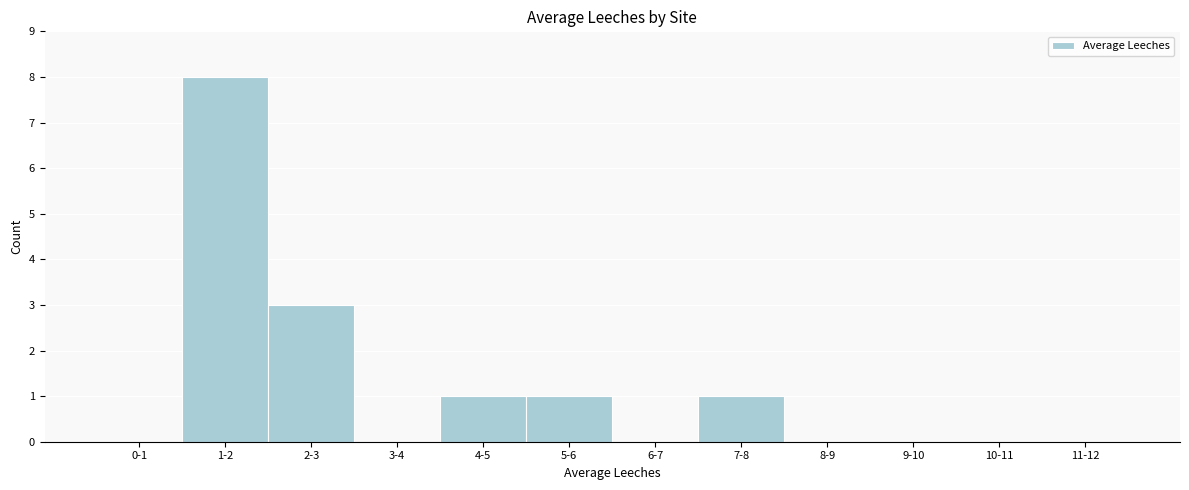

Reading right to left, list all the values displayed in this chart.

11-12=0	10-11=0	9-10=0	8-9=0	7-8=1	6-7=0	5-6=1	4-5=1	3-4=0	2-3=3	1-2=8	0-1=0